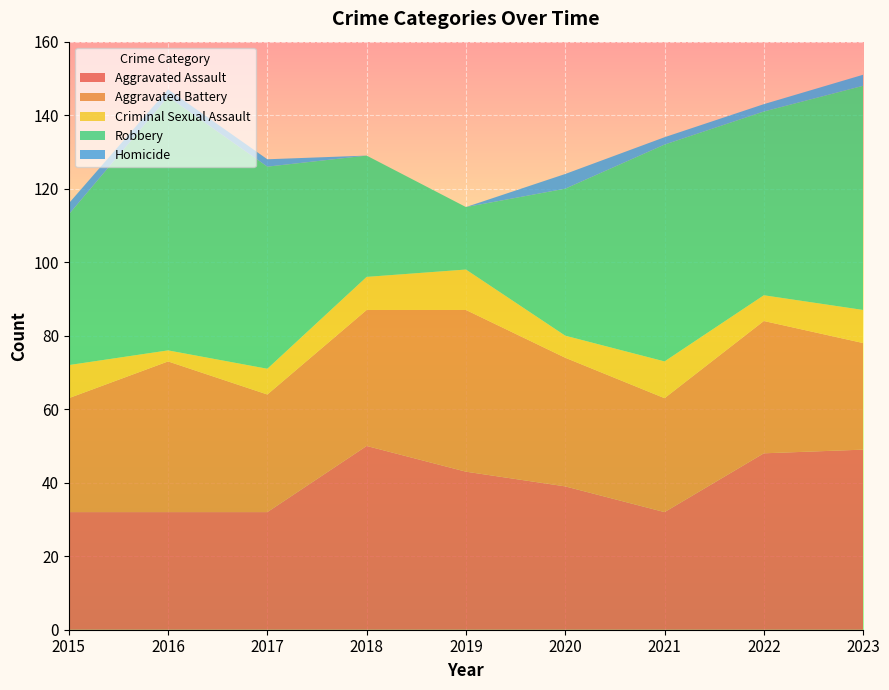

Reading left to right, extract all data points from this chart.

Aggravated Assault: 2015=32	2016=32	2017=32	2018=50	2019=43	2020=39	2021=32	2022=48	2023=49
Aggravated Battery: 2015=31	2016=41	2017=32	2018=37	2019=44	2020=35	2021=31	2022=36	2023=29
Criminal Sexual Assault: 2015=9	2016=3	2017=7	2018=9	2019=11	2020=6	2021=10	2022=7	2023=9
Robbery: 2015=41	2016=69	2017=55	2018=33	2019=17	2020=40	2021=59	2022=50	2023=61
Homicide: 2015=3	2016=2	2017=2	2018=0	2019=0	2020=4	2021=2	2022=2	2023=3